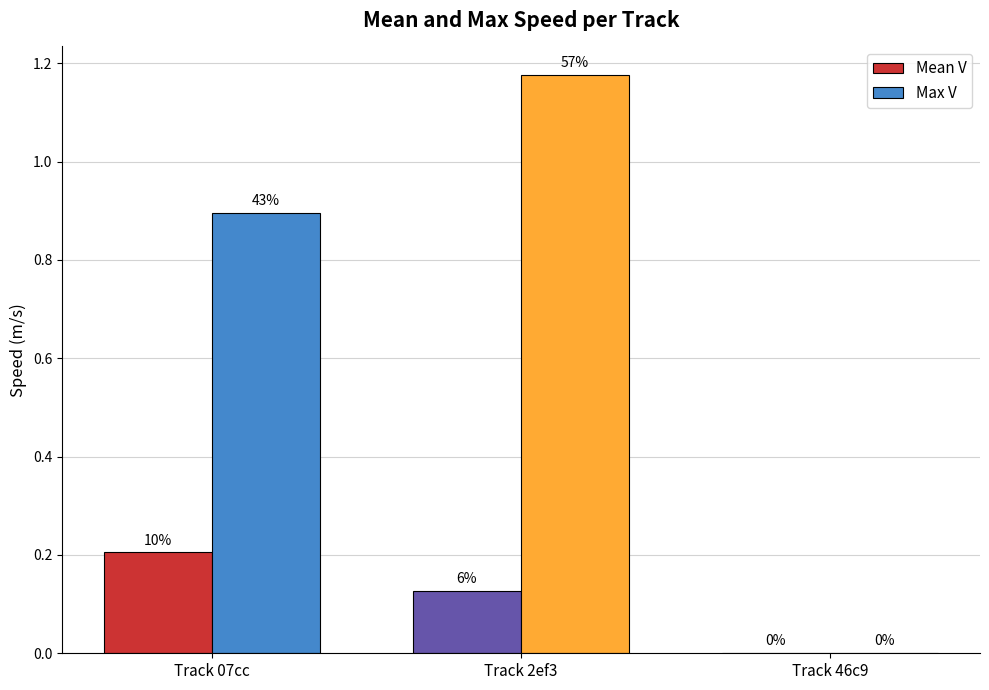

Between Track 07cc and Track 2ef3, which series saw the biggest shift?

Max V